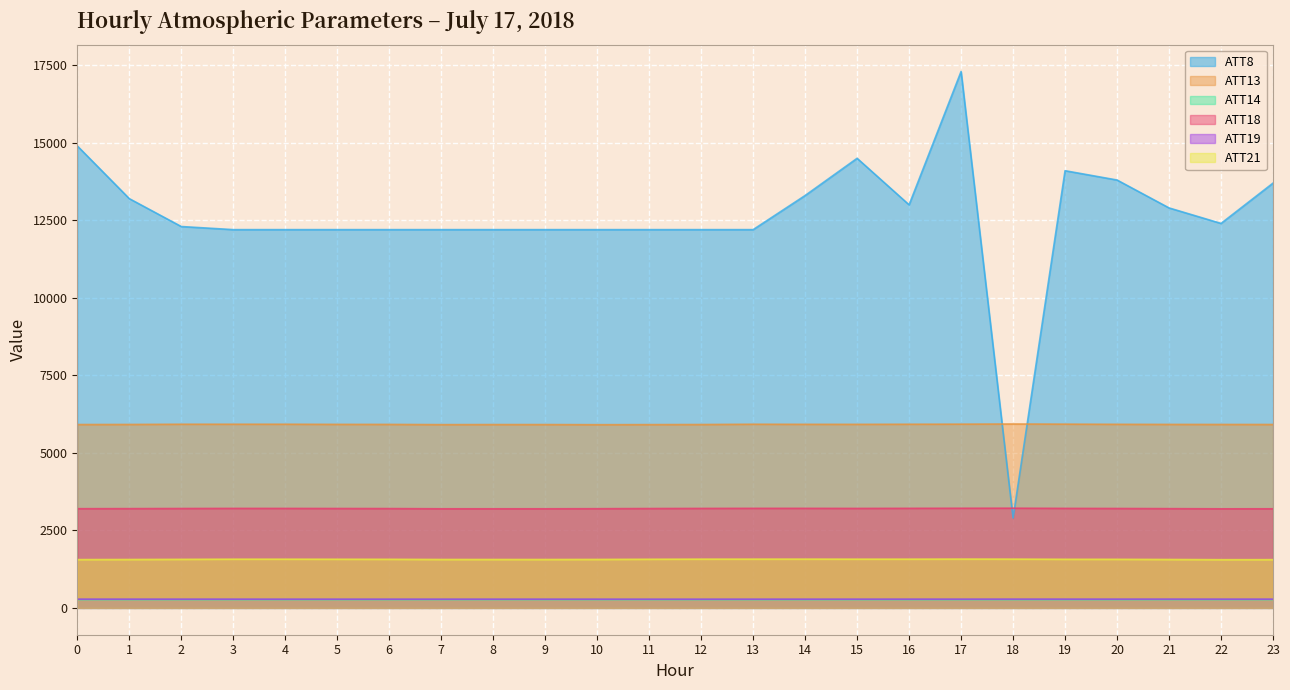

Is the value of ATT13 at 21 greater than the value of ATT14 at 3?

Yes